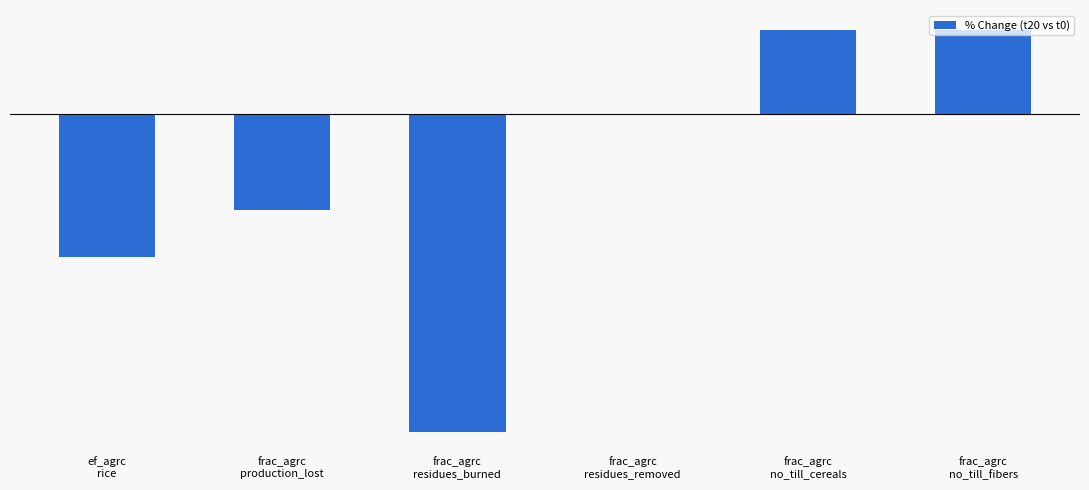

Reading left to right, what are all the values shown in this chart?

-19.8	-13.2	-44.0	0.0	11.7	11.7